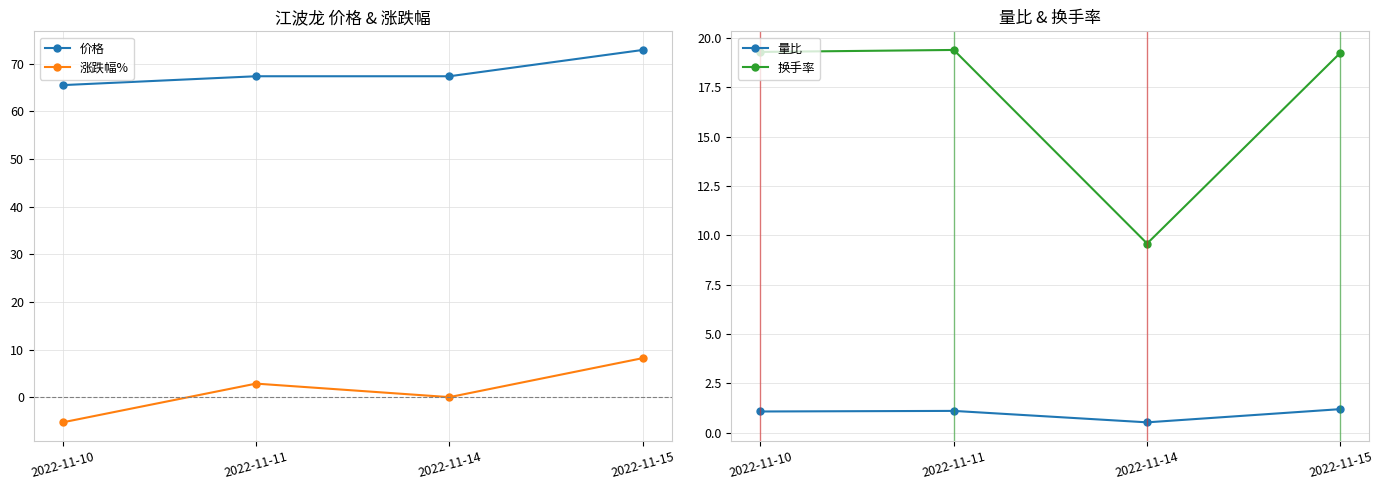

Is it true that 涨跌幅% equals 10.8 at 2022-11-15?

False